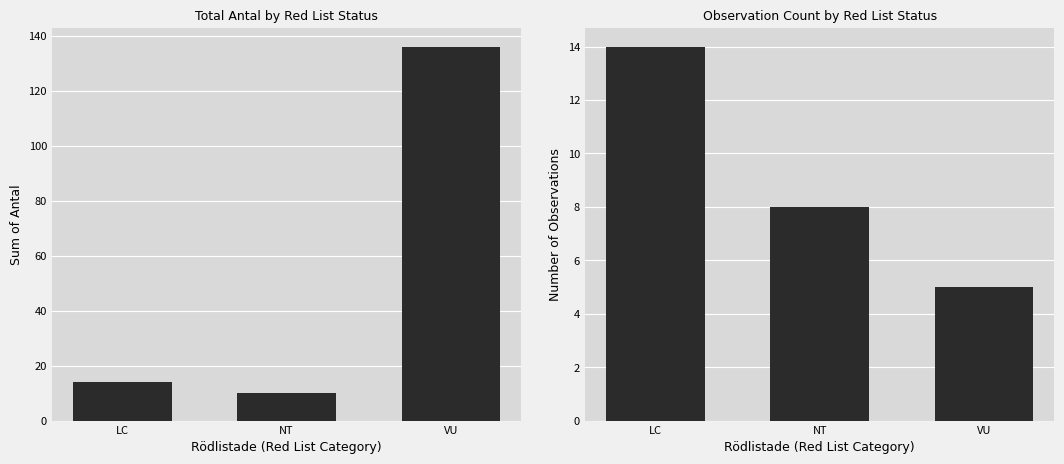

How many values in the Observation Count series exceed 8?

1